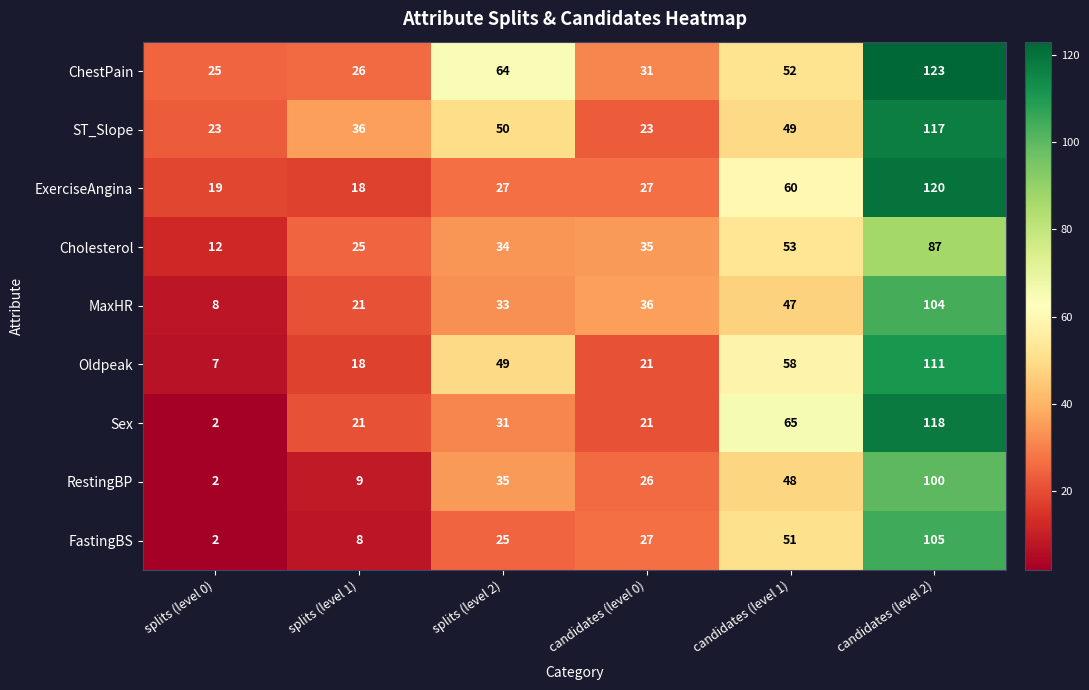

True or false: ExerciseAngina has a value of 60 at candidates (level 1).

True